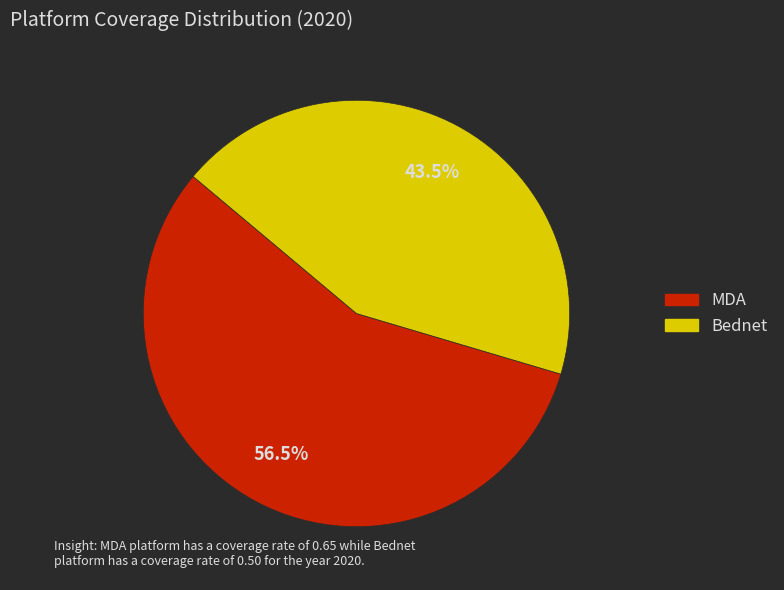

Combined, do MDA and Bednet account for over 50%?

Yes